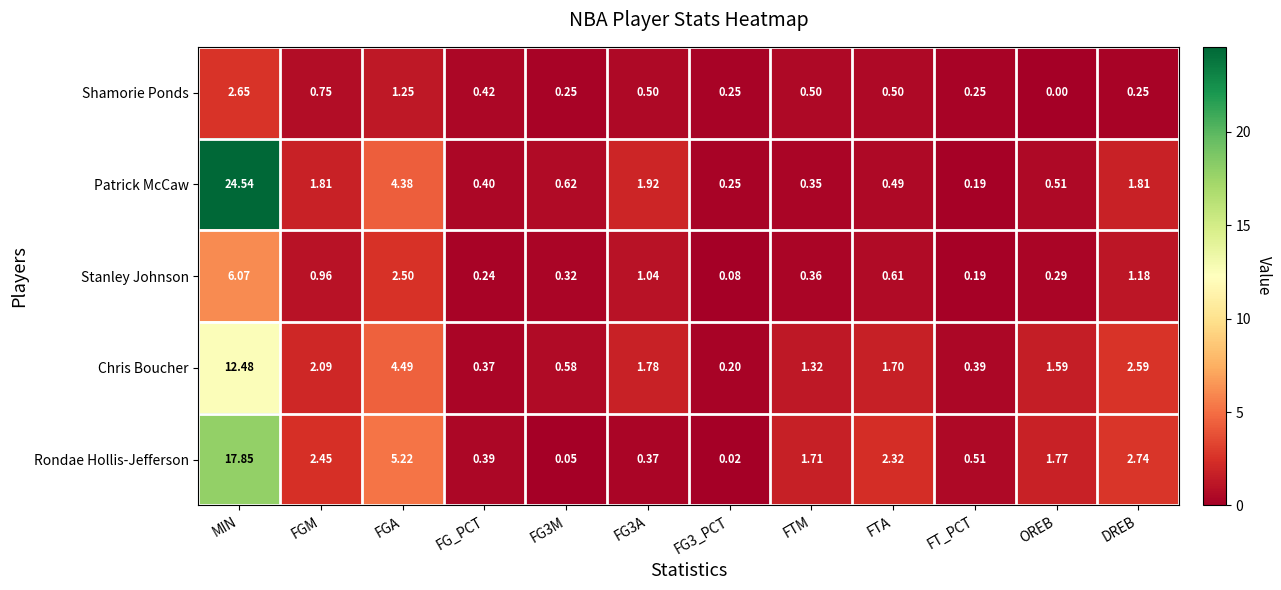

Is the value of Stanley Johnson at FTM greater than the value of Shamorie Ponds at FG_PCT?

No